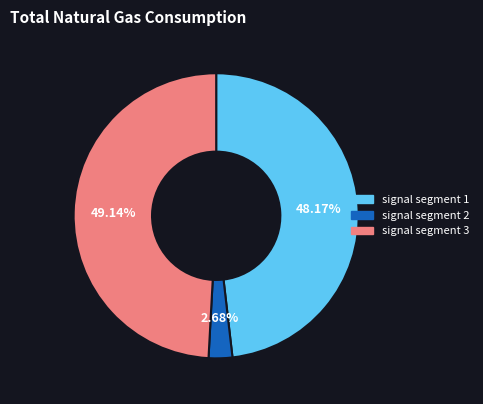

Is there a majority slice in this chart?

No